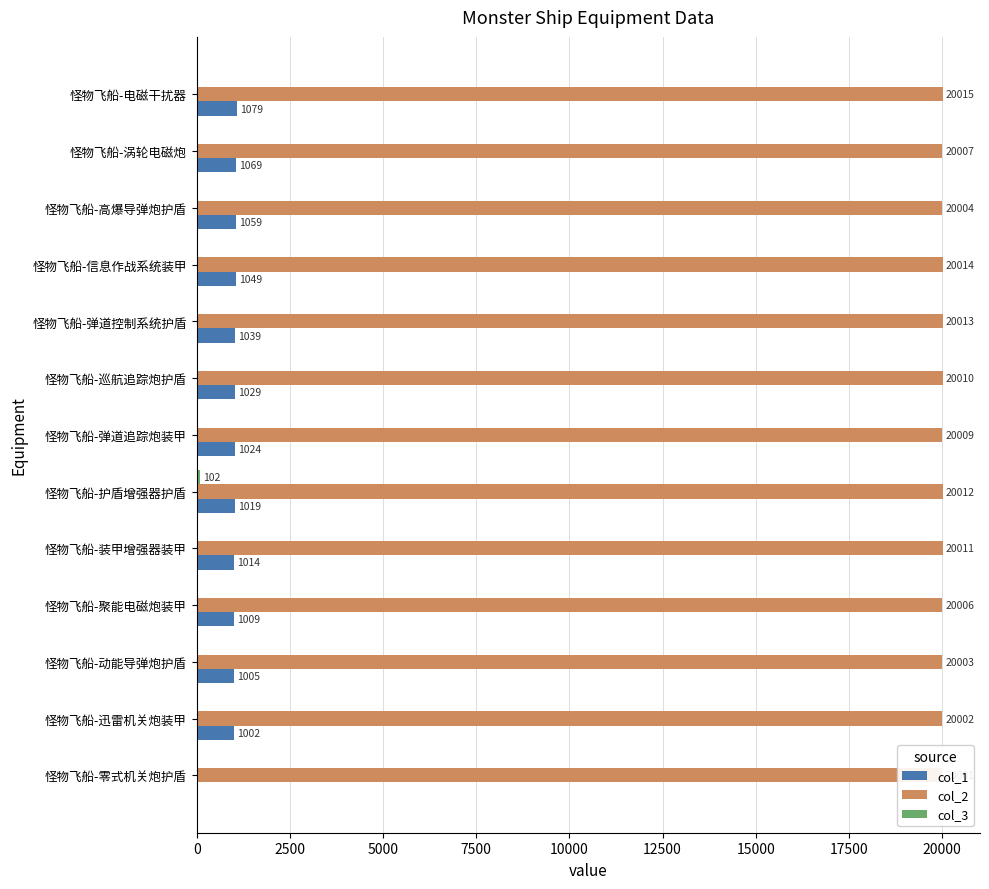

What is the maximum value for col_1?

1079